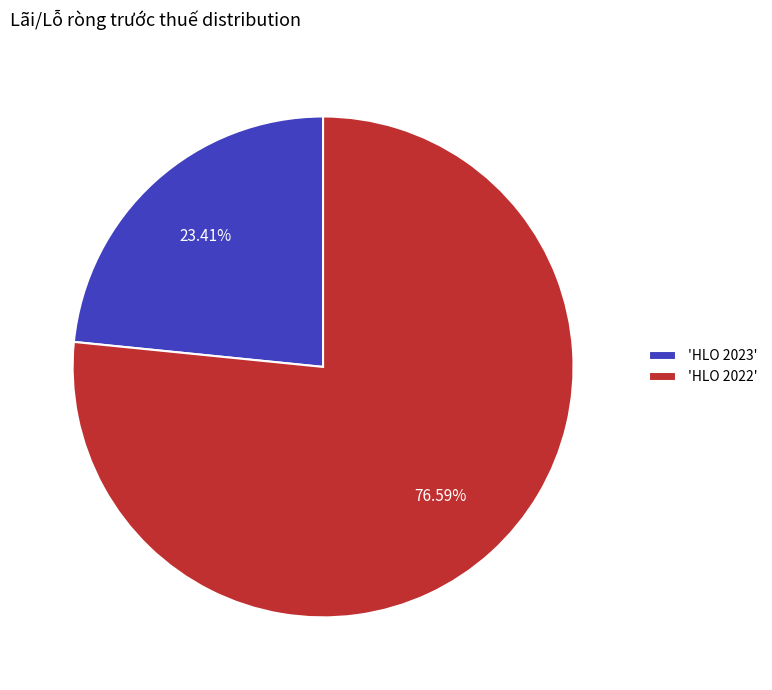

What is the ratio of the value at 'HLO 2023' to the value at 'HLO 2022'?

0.3